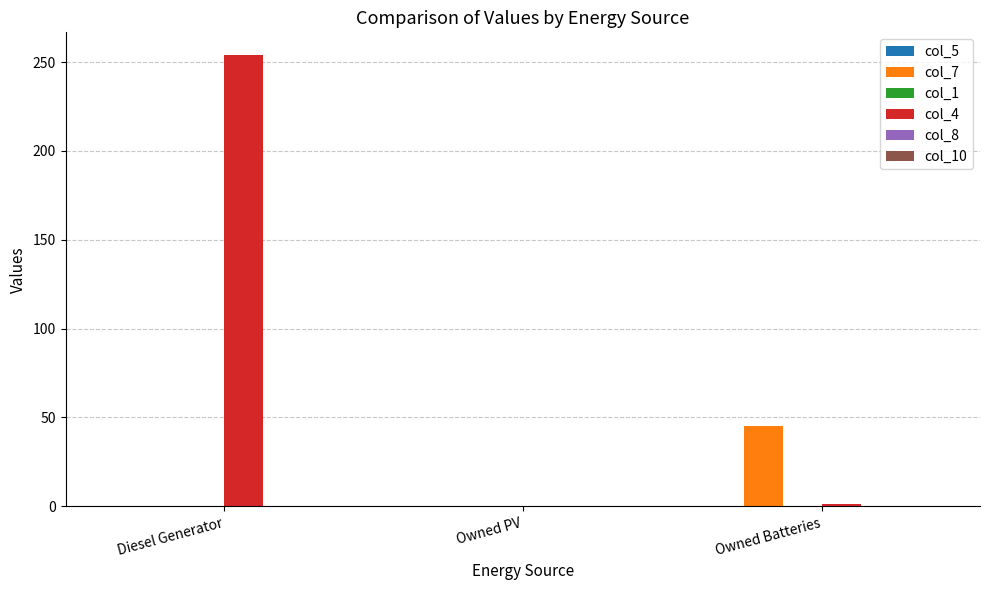

What is the maximum value shown in the chart?

254